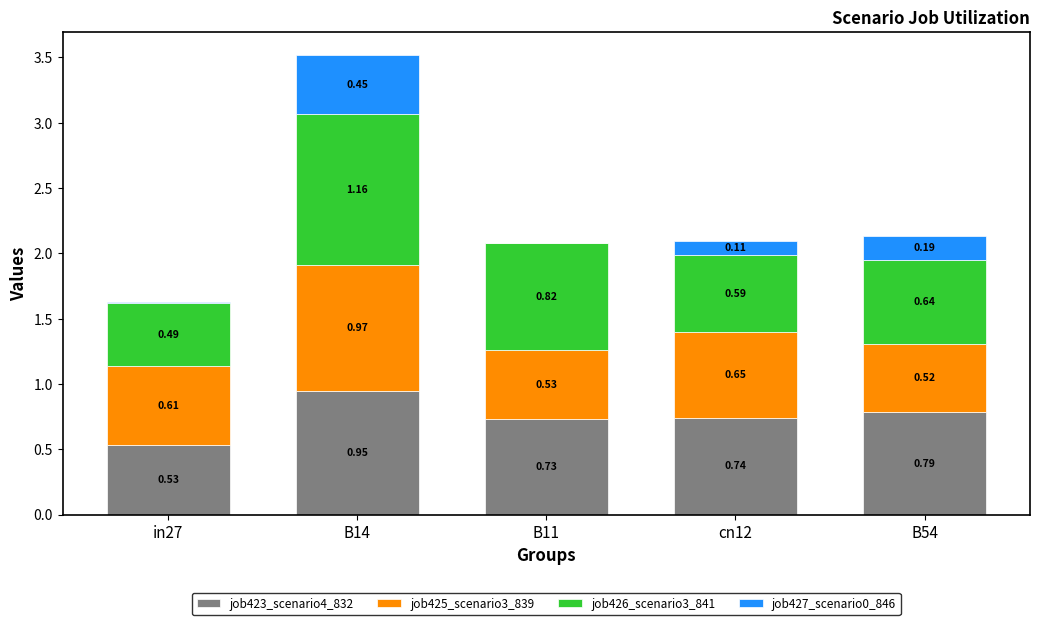

What is the total value across all series at cn12?

2.1